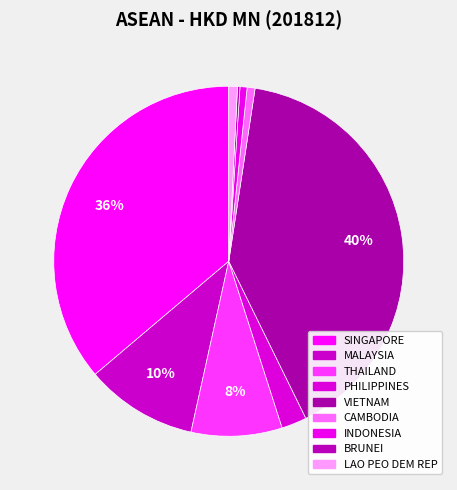

Is there a majority slice in this chart?

No